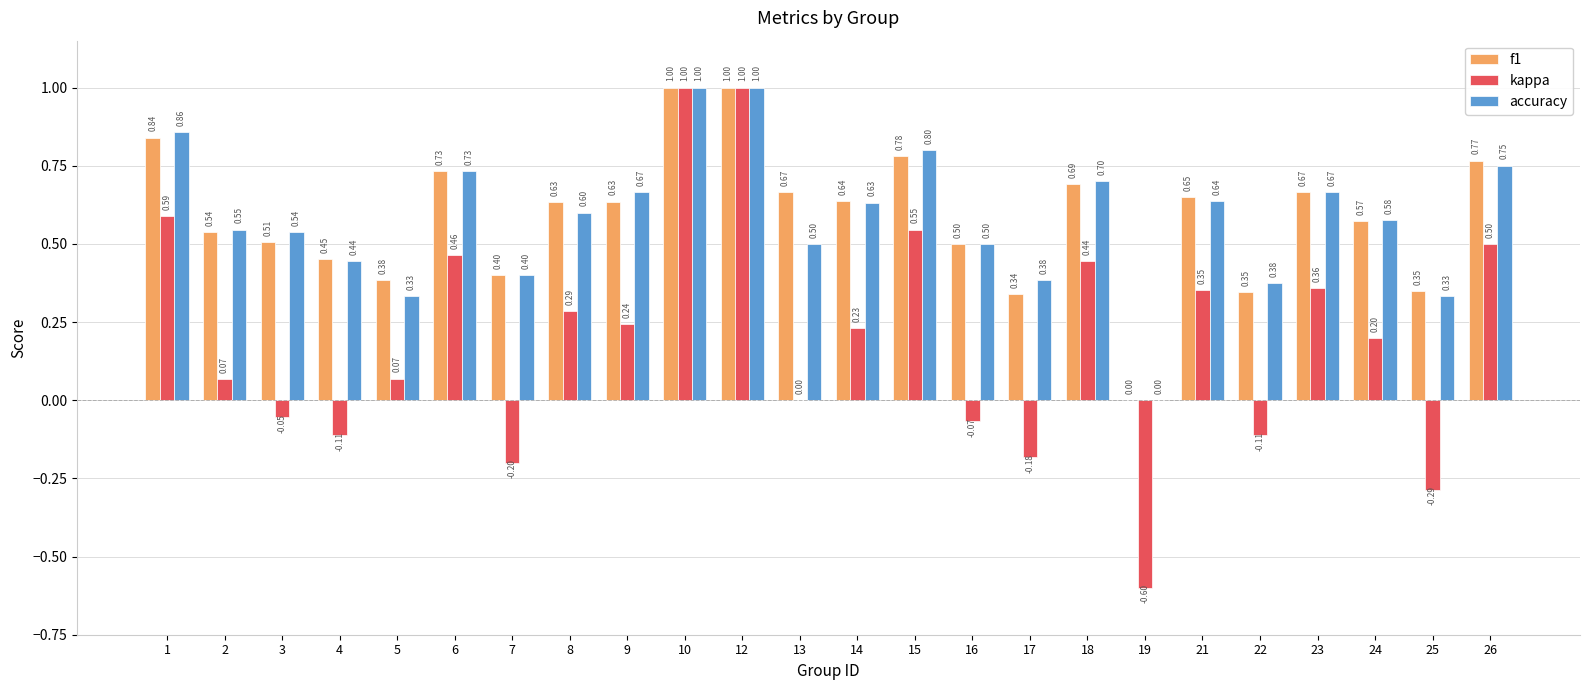

How many data points in f1 are above 0?

23